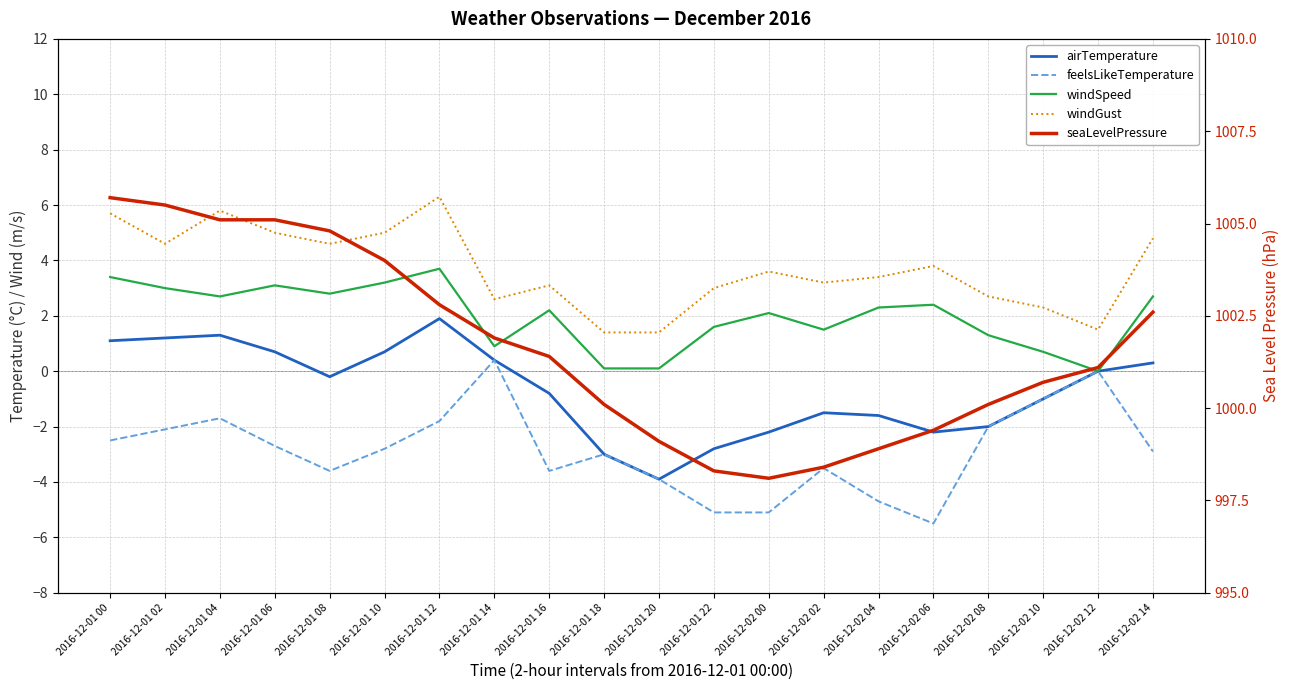

List the labels in order of seaLevelPressure value, largest first.

2016-12-01 00, 2016-12-01 02, 2016-12-01 04, 2016-12-01 06, 2016-12-01 08, 2016-12-01 10, 2016-12-01 12, 2016-12-02 14, 2016-12-01 14, 2016-12-01 16, 2016-12-02 12, 2016-12-02 10, 2016-12-01 18, 2016-12-02 08, 2016-12-02 06, 2016-12-01 20, 2016-12-02 04, 2016-12-02 02, 2016-12-01 22, 2016-12-02 00